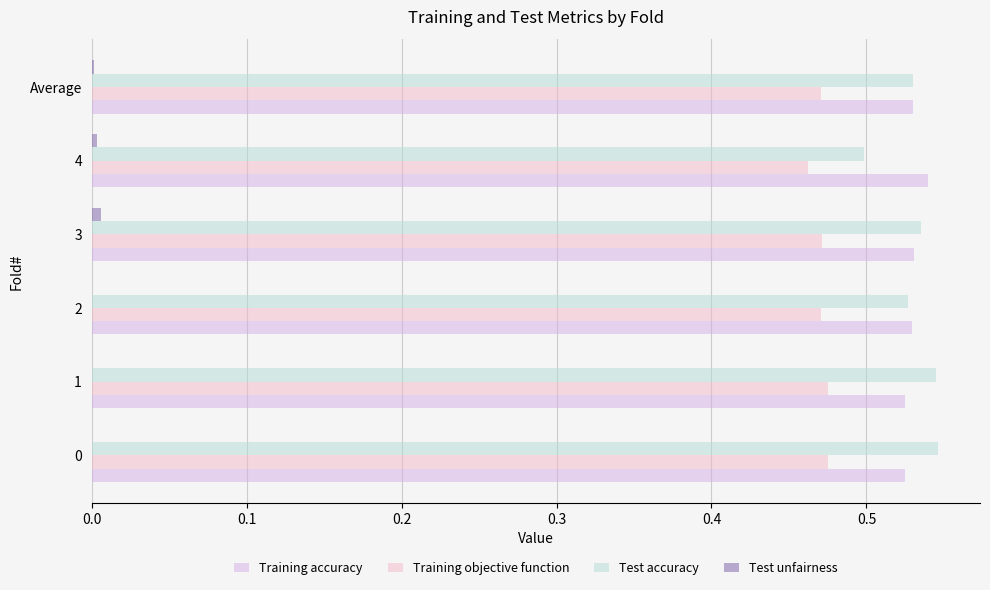

True or false: Test accuracy has a value of 0.8 at 4.

False